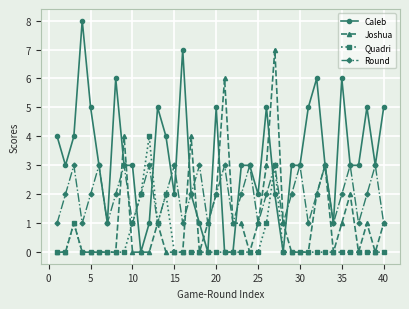

What is the highest value of the Quadri series?

4